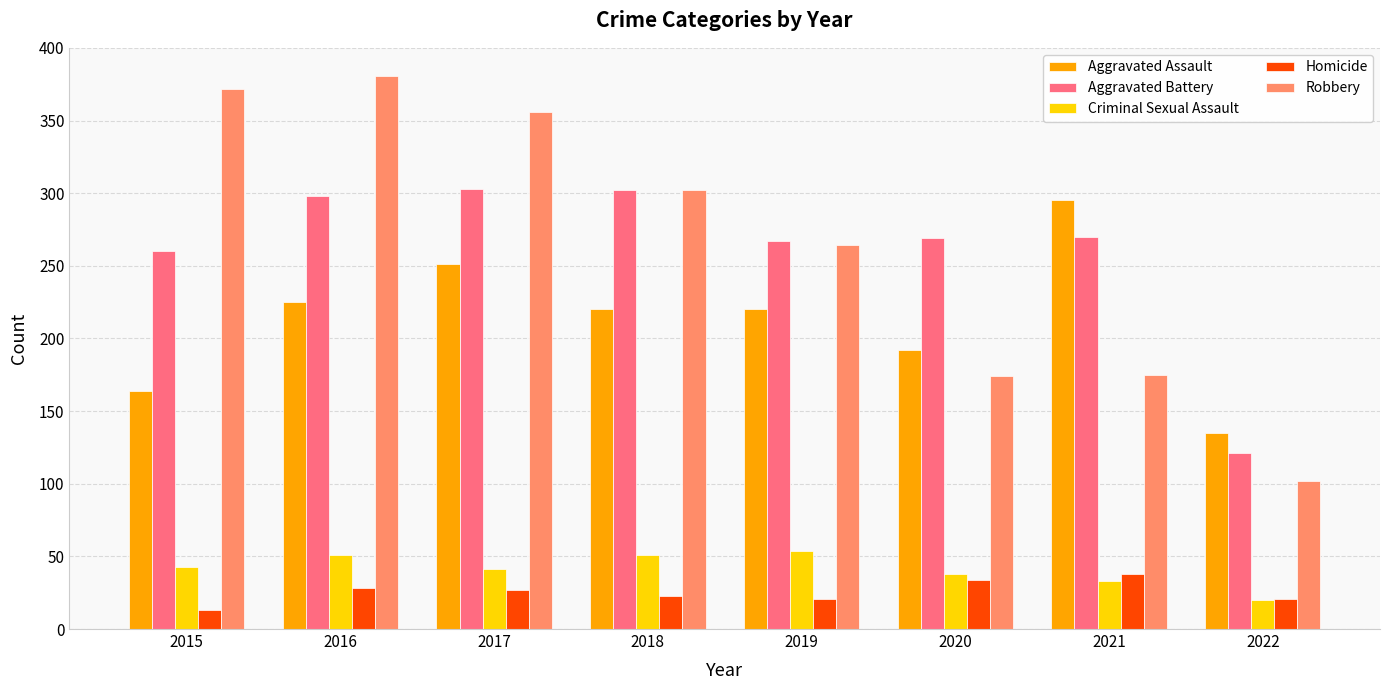

At how many categories does at least one series exceed 332?

3